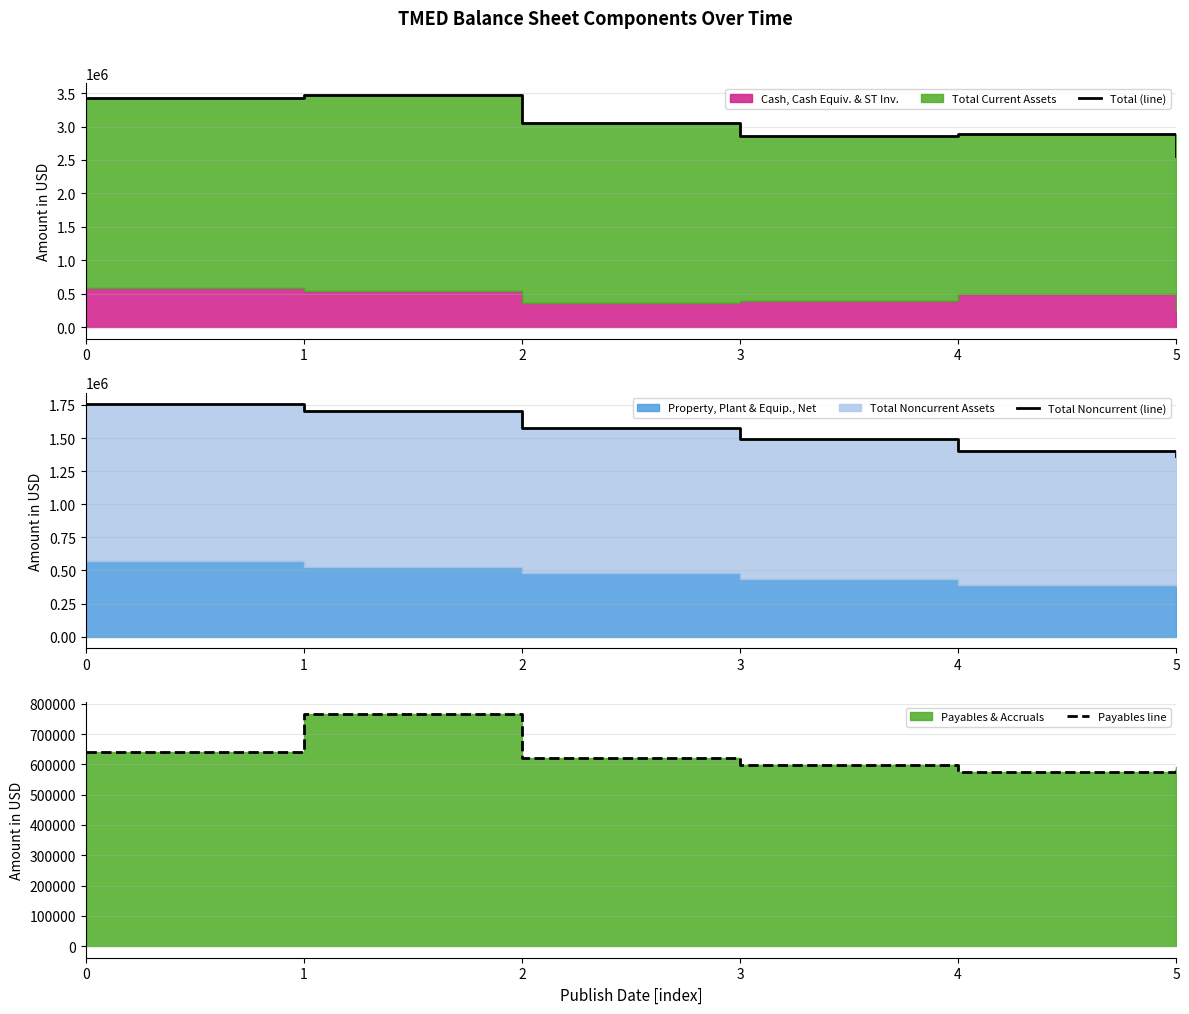

Reading left to right, extract all data points from this chart.

Total (line): 3421000	3475000	3050000	2861000	2894000	2553000
Total Noncurrent (line): 1755000	1704000	1579000	1491000	1399000	1366000
Payables line: 640000	767000	622000	597000	575000	592000